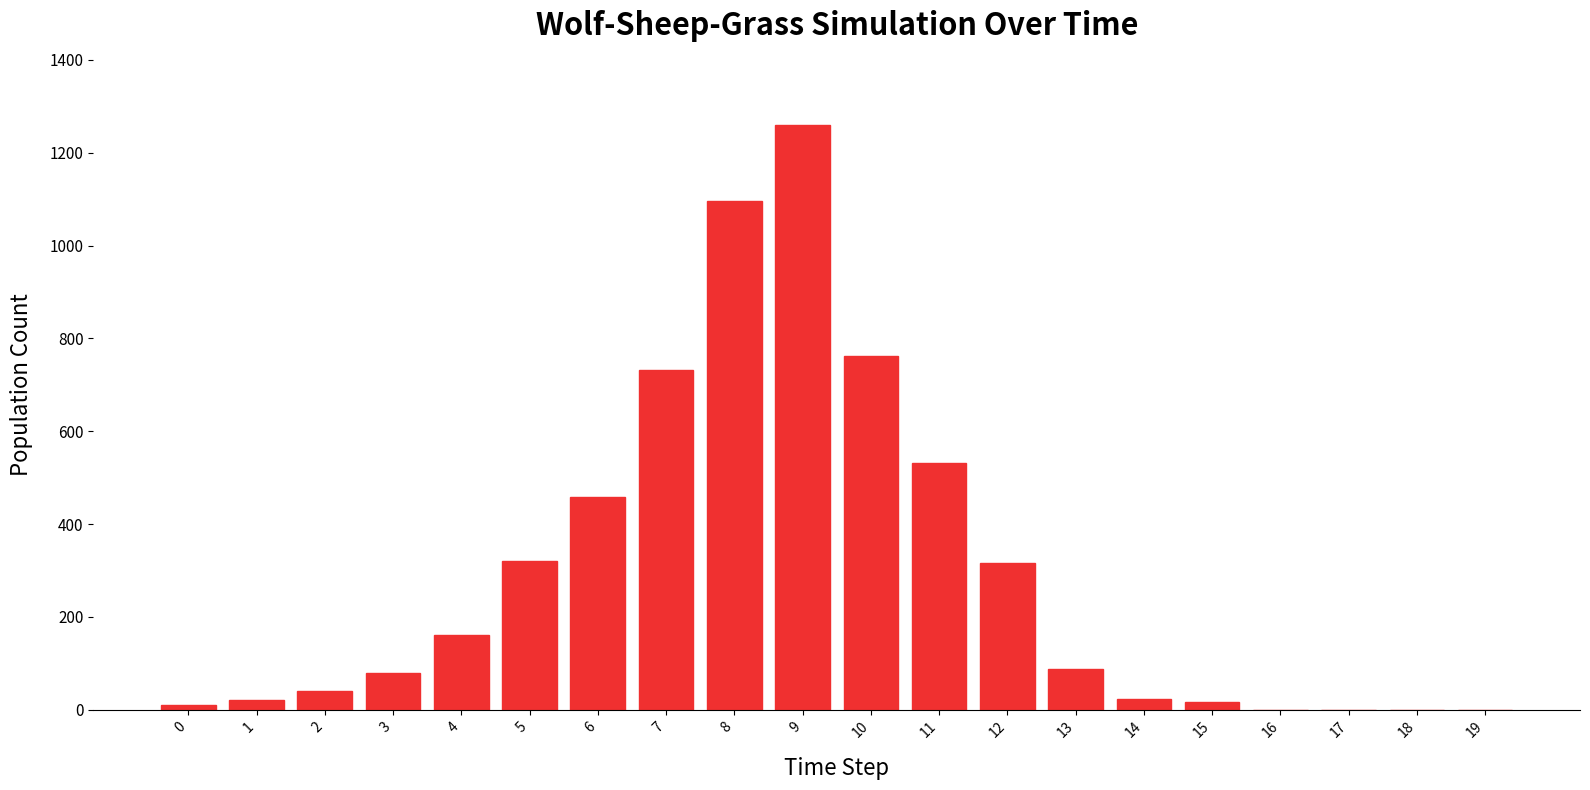

What is the sum of all values?

5914